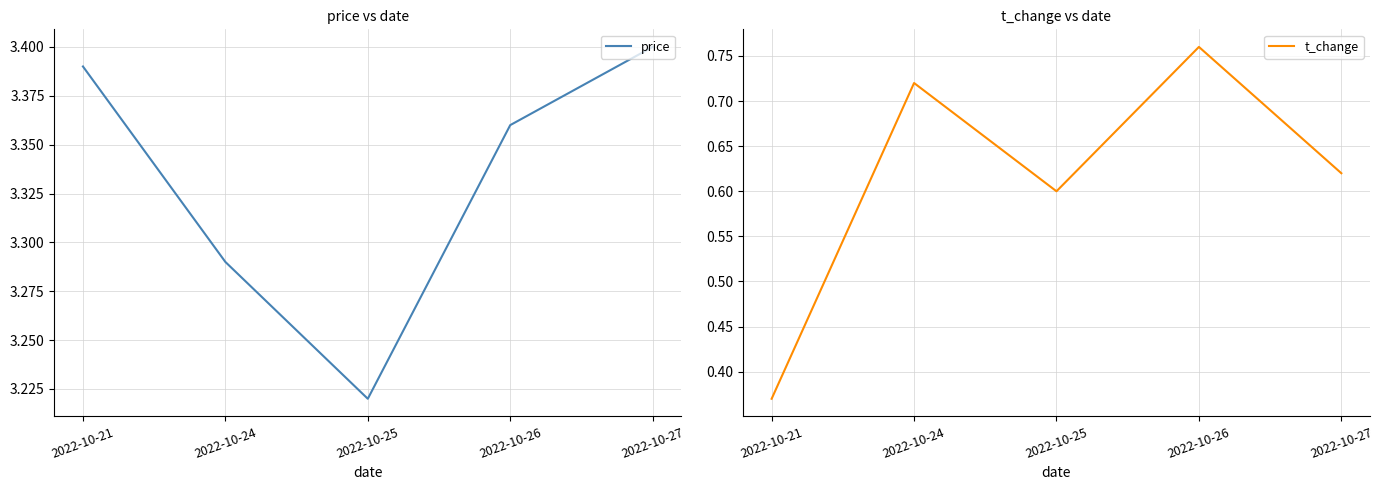

How many lines are shown in the chart?

2